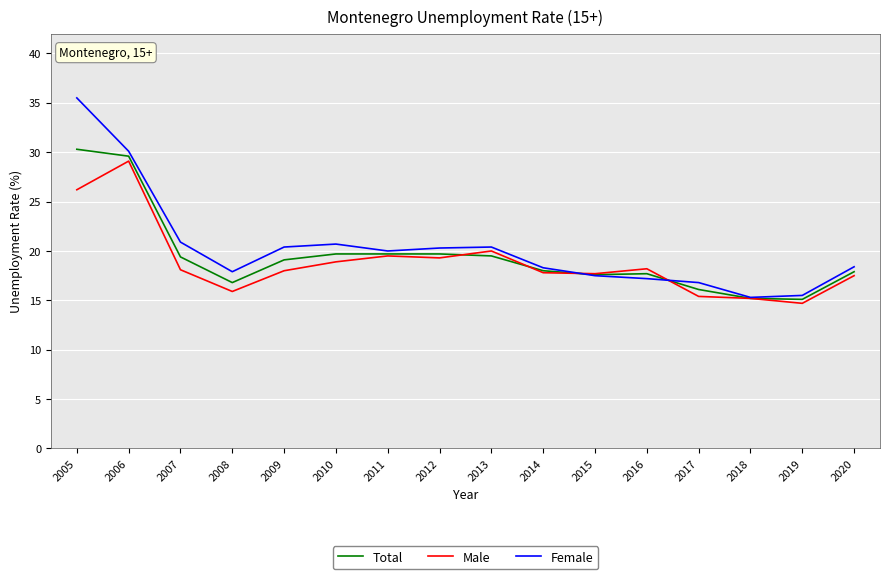

Which series has the widest spread of values?

Female